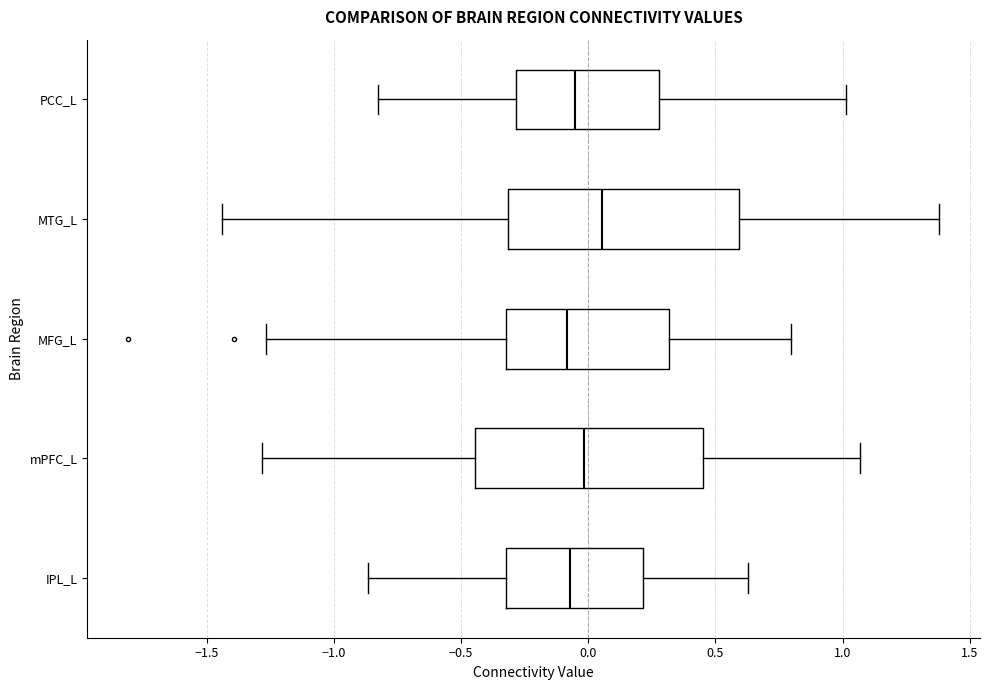

Reading bottom to top, transcribe this box plot: for each box, give where its median line is, the range the box spans, and where its two whiskers end, as read against the x-axis. The values are not printed on the chart, so give them approximately, as read against the axis.

IPL_L: median -0.05, box -0.30 to 0.20, whiskers -0.85 to 0.65
mPFC_L: median 0.00, box -0.45 to 0.45, whiskers -1.30 to 1.05
MFG_L: median -0.10, box -0.30 to 0.30, whiskers -1.25 to 0.80
MTG_L: median 0.05, box -0.30 to 0.60, whiskers -1.45 to 1.40
PCC_L: median -0.05, box -0.30 to 0.30, whiskers -0.85 to 1.00